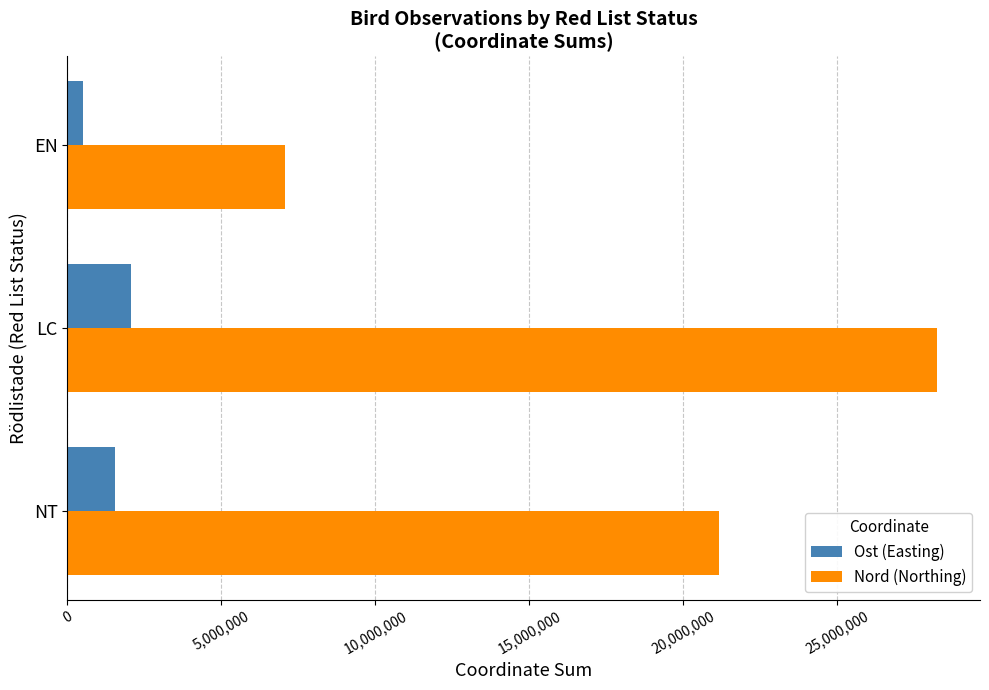

Rank the series at LC from lowest to highest value.

Ost (Easting), Nord (Northing)